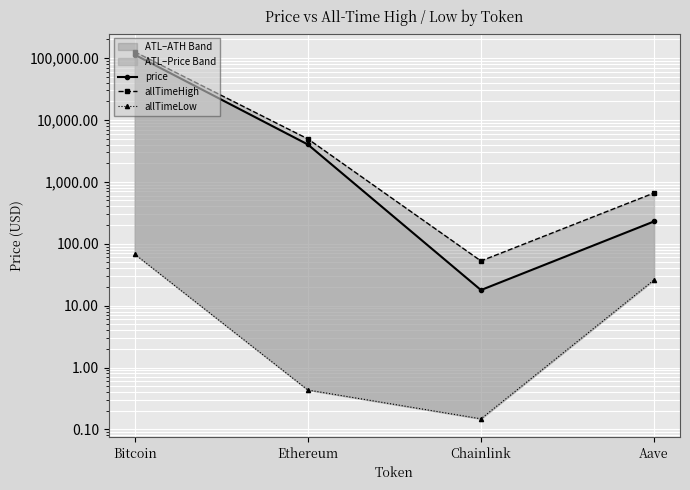

Reading left to right, transcribe all the data shown in this chart.

price: Bitcoin=113407.0	Ethereum=4016.8	Chainlink=17.9	Aave=229.4
allTimeHigh: Bitcoin=126080.0	Ethereum=4946.1	Chainlink=52.7	Aave=661.7
allTimeLow: Bitcoin=67.8	Ethereum=0.4	Chainlink=0.1	Aave=26.0